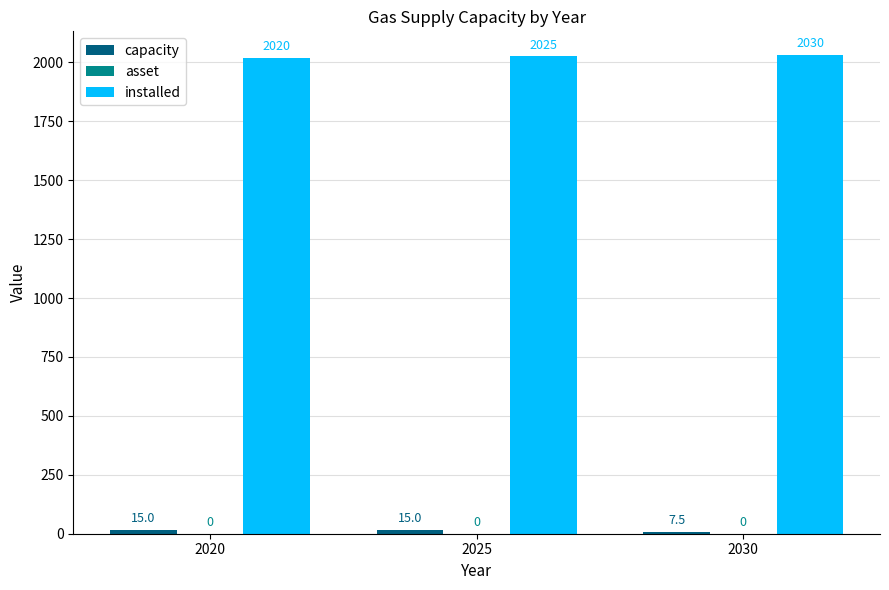

What is the spread (max minus min) of values at 2025?

2010.0